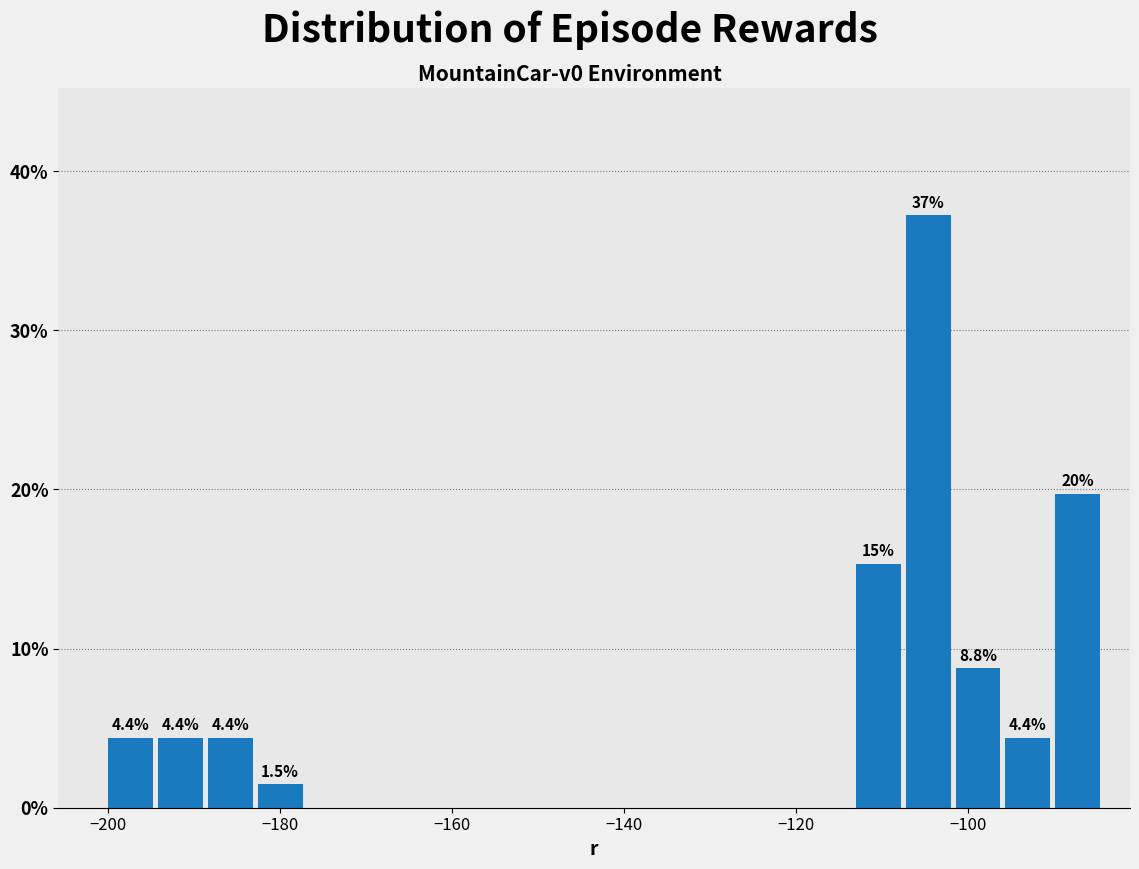

Around what value on the x-axis is the tallest bar? Give the approximate position of its centre, as read against the axis.

-104